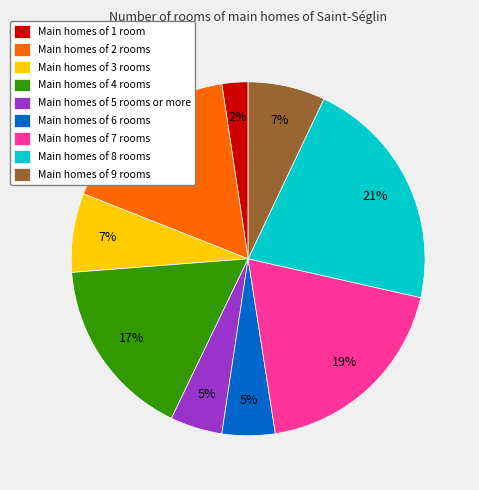

True or false: Main homes of 4 rooms accounts for 25% of the total.

False